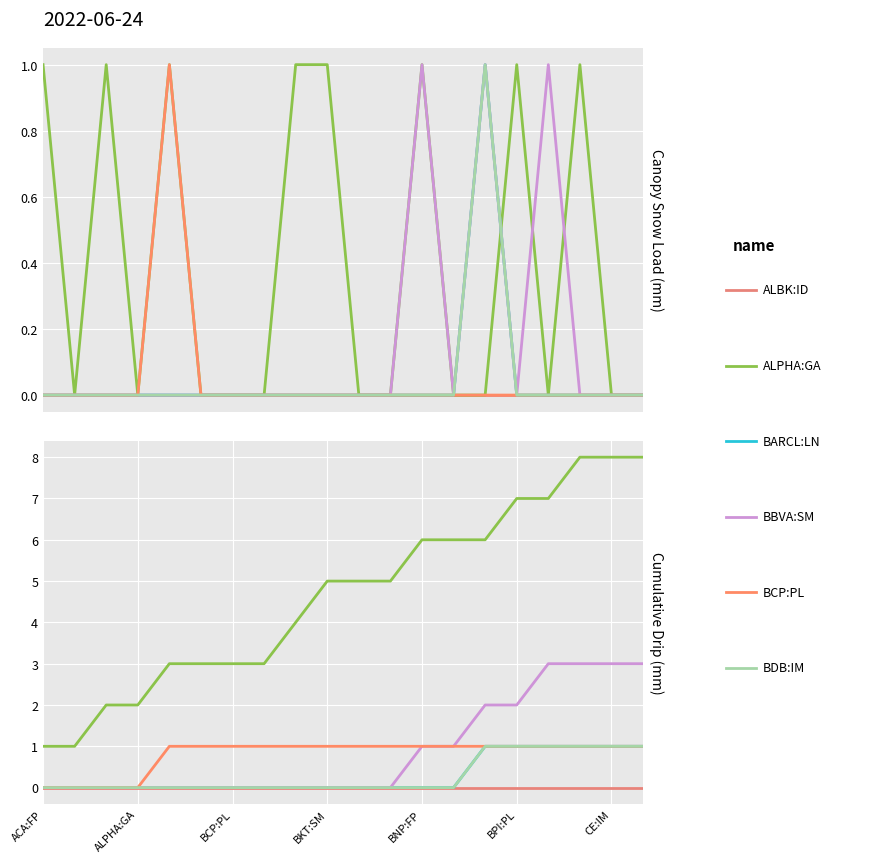

True or false: ALBK:ID has more than 2 points higher than both neighbors.

False